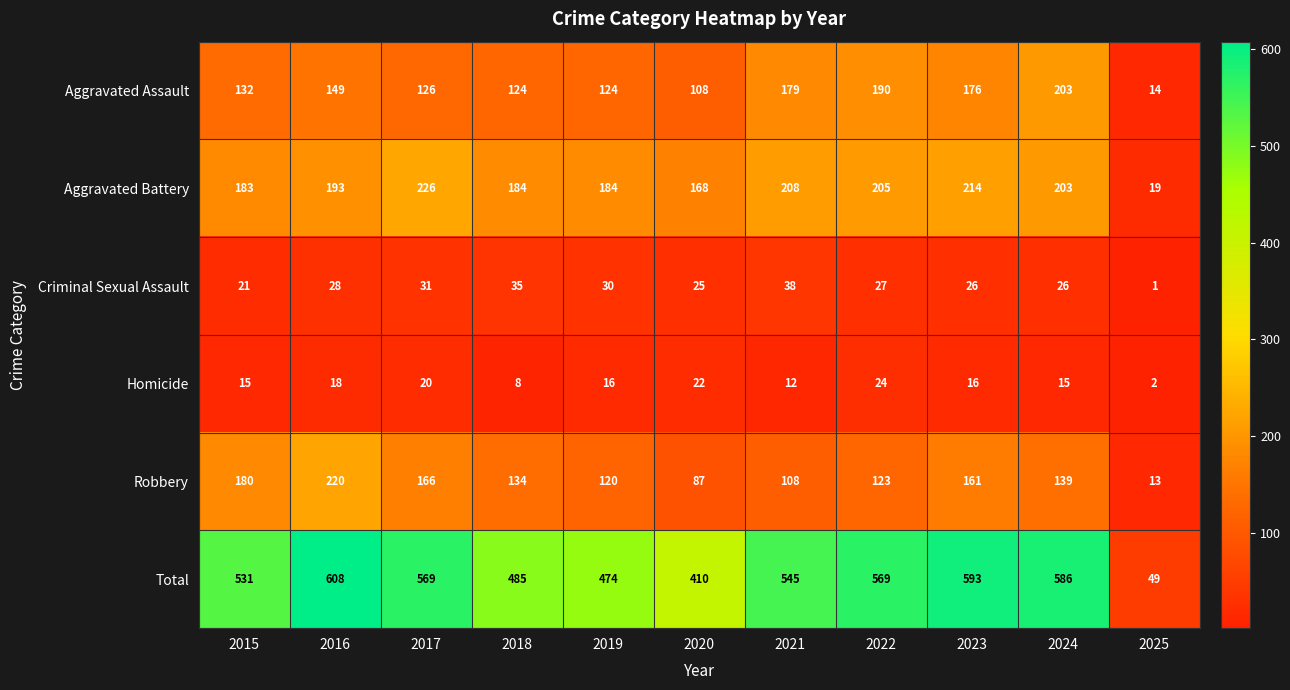

Is it true that Homicide equals 12 at 2018?

False